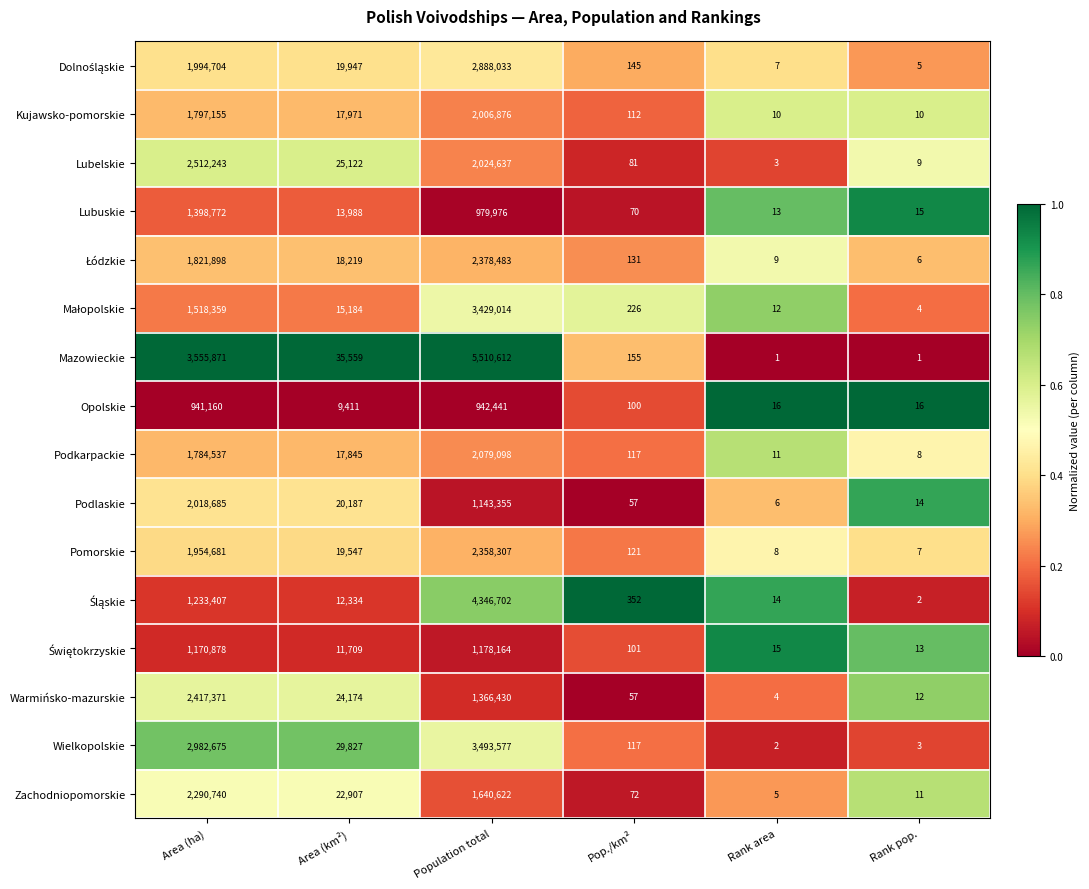

What is the greatest value displayed?

5510612